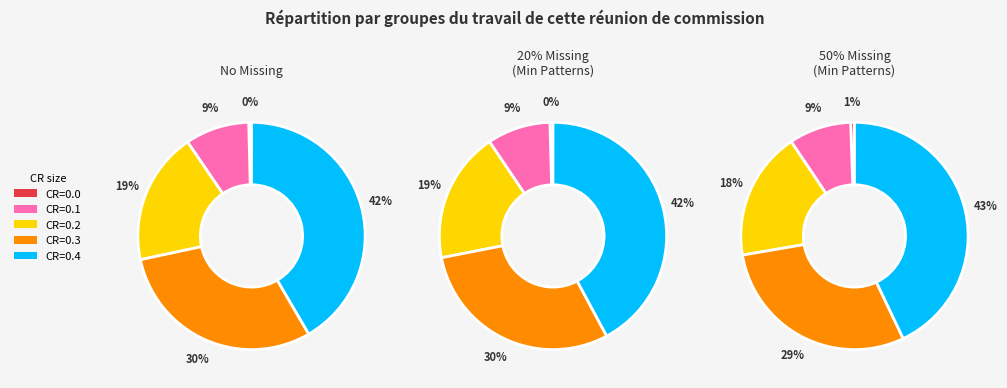

What percentage do Pop Model 2 (CR size = 0.2) and Pop Model 0 (CR size = 0.0) together represent?

19.2%